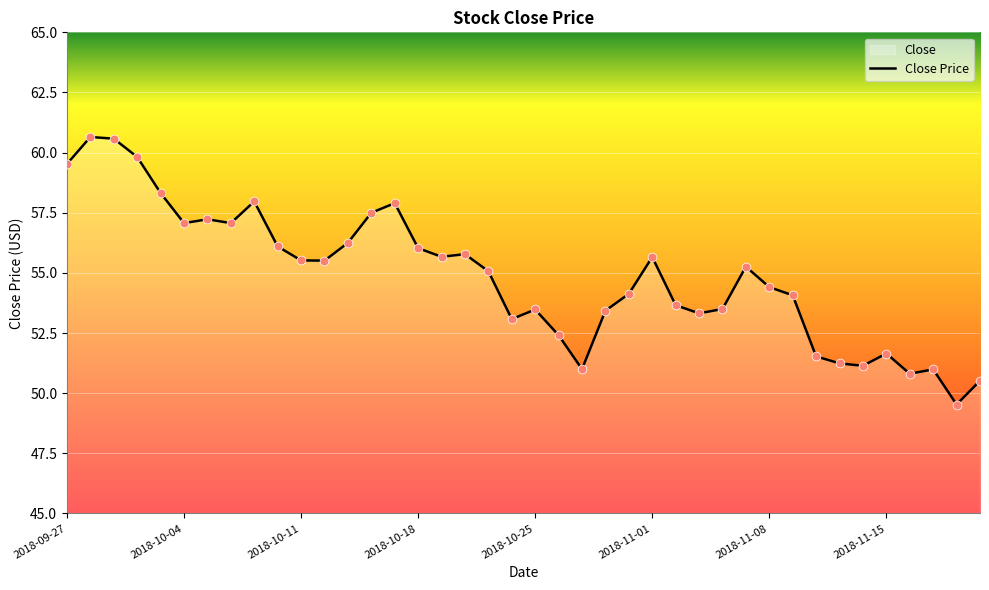

Which has a higher value, 2018-09-28 or 2018-10-22?

2018-09-28